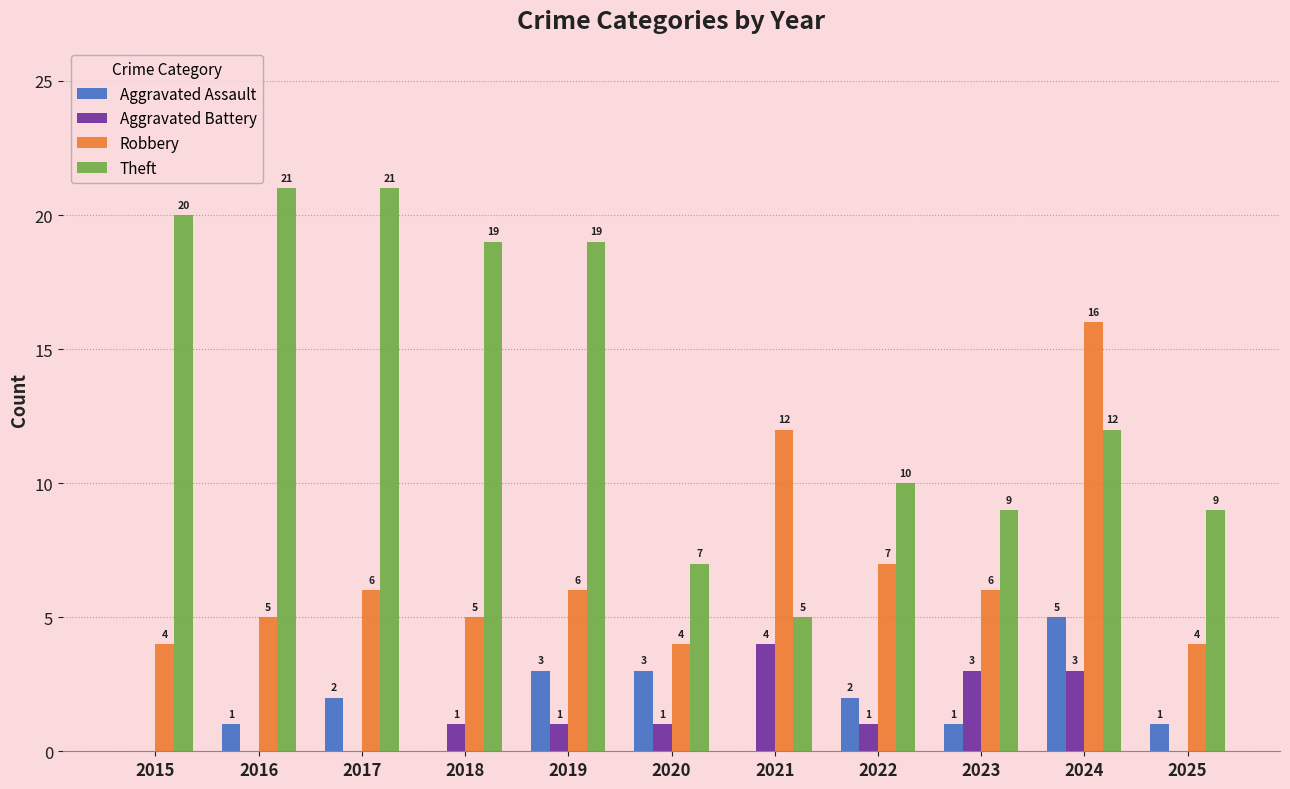

Which series has the widest spread of values?

Theft